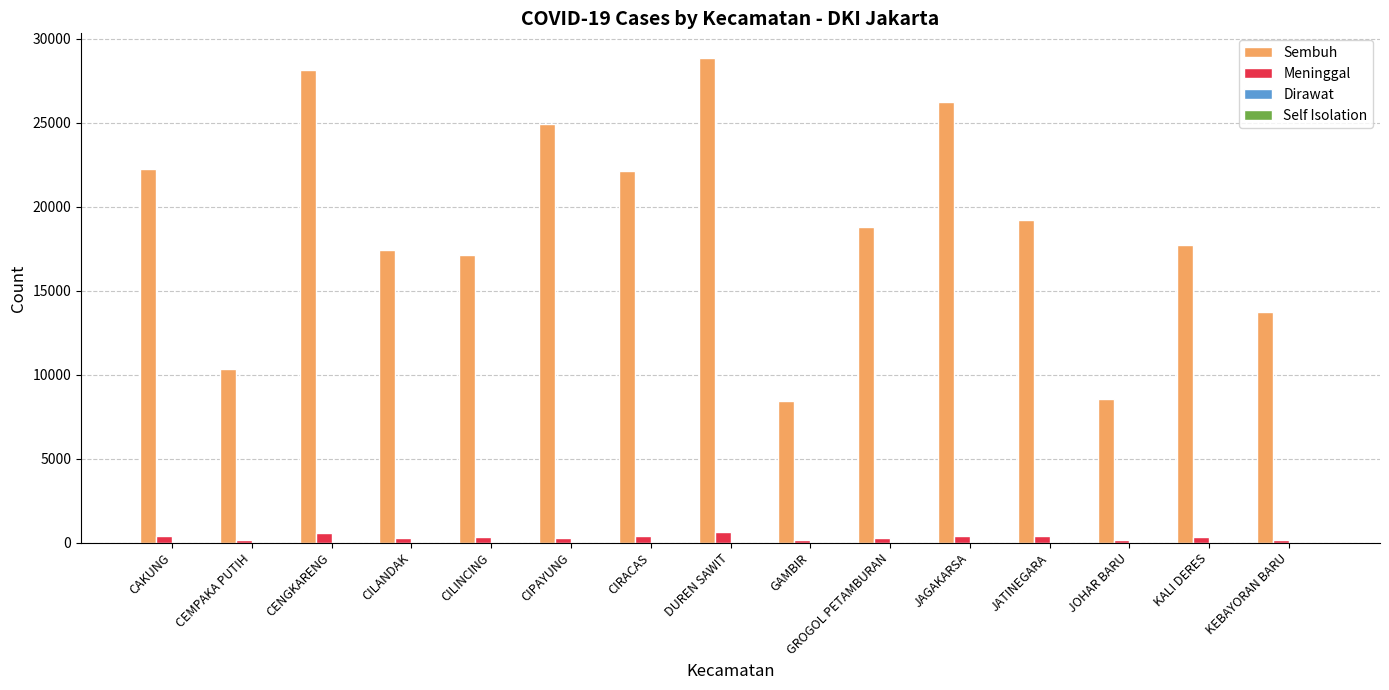

What is the maximum value shown in the chart?

28868